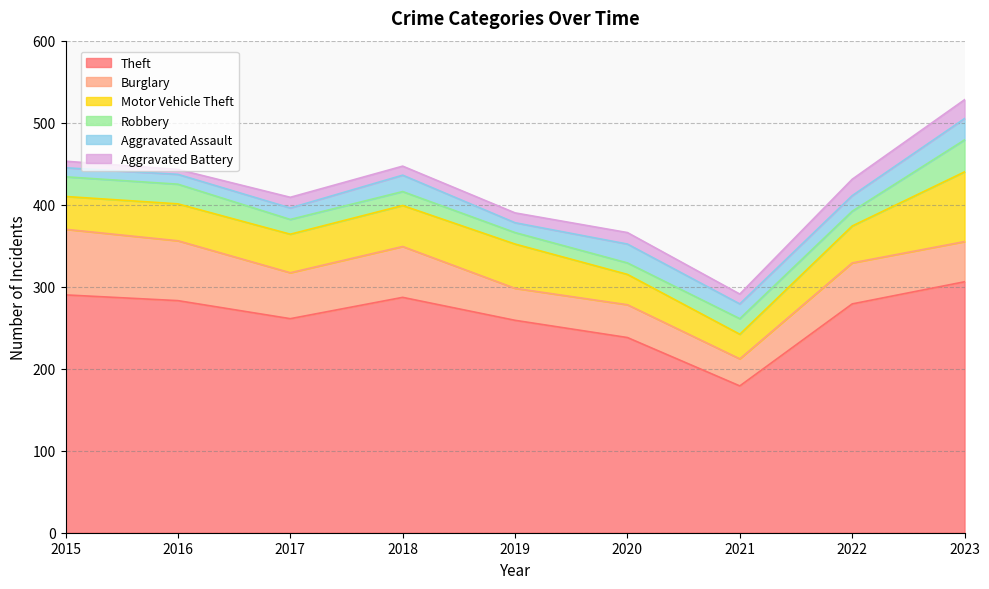

Which series changed the most between 2022 and 2023?

Motor Vehicle Theft